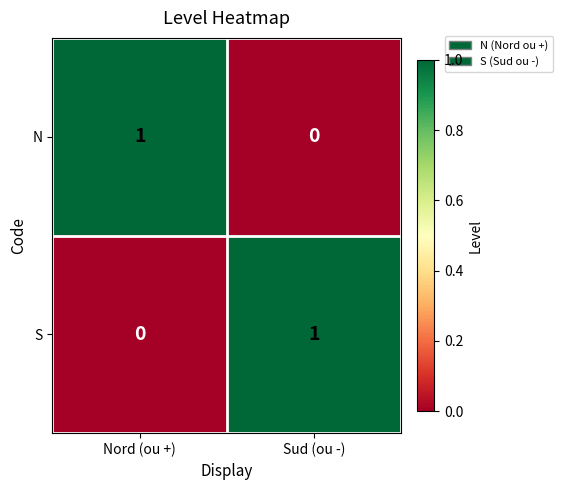

The value of N at Nord (ou +) is 1. True or false?

True